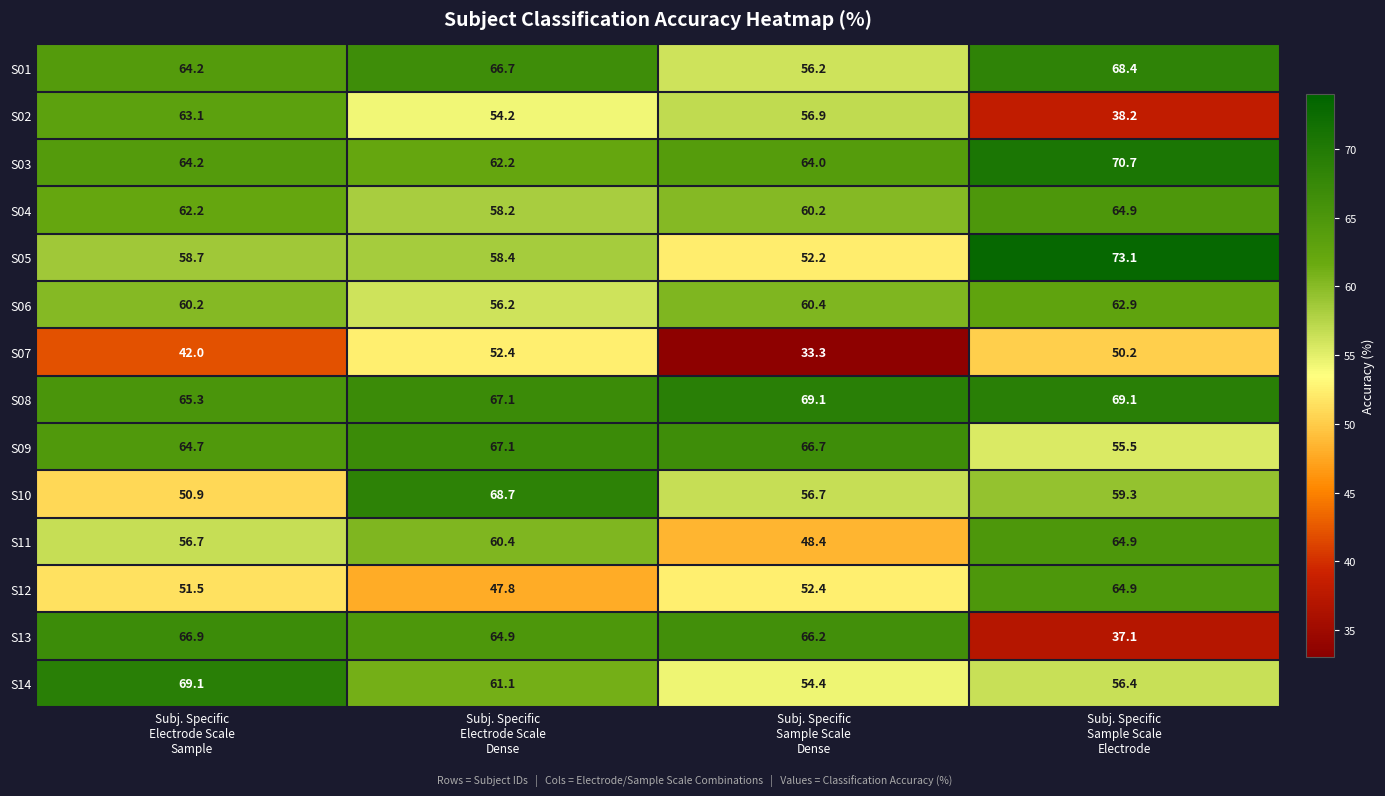

How many distinct data groups are displayed?

14